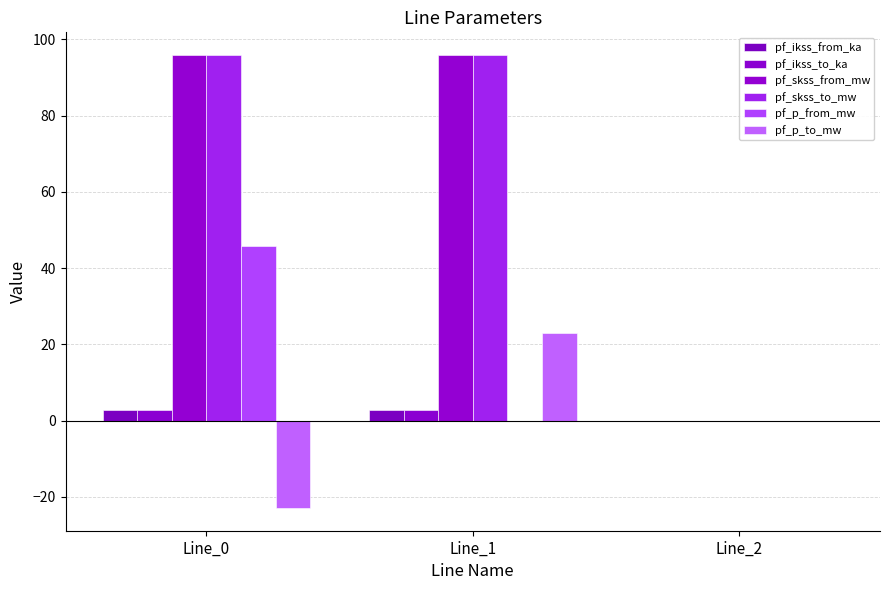

What is the difference between the pf_ikss_to_ka values at Line_0 and Line_2?

2.8